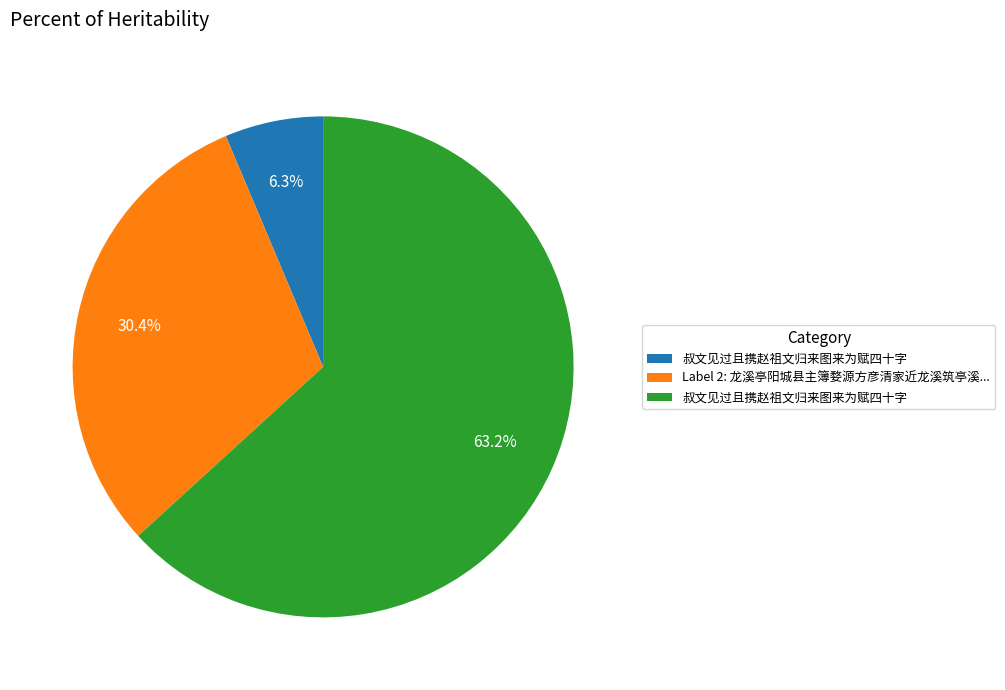

Is there any slice that represents more than half of the pie?

Yes